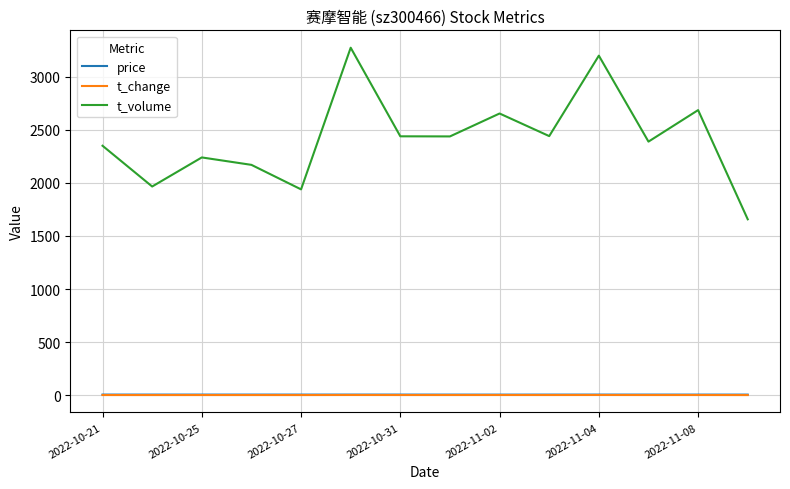

True or false: t_change and t_volume cross at least once.

False